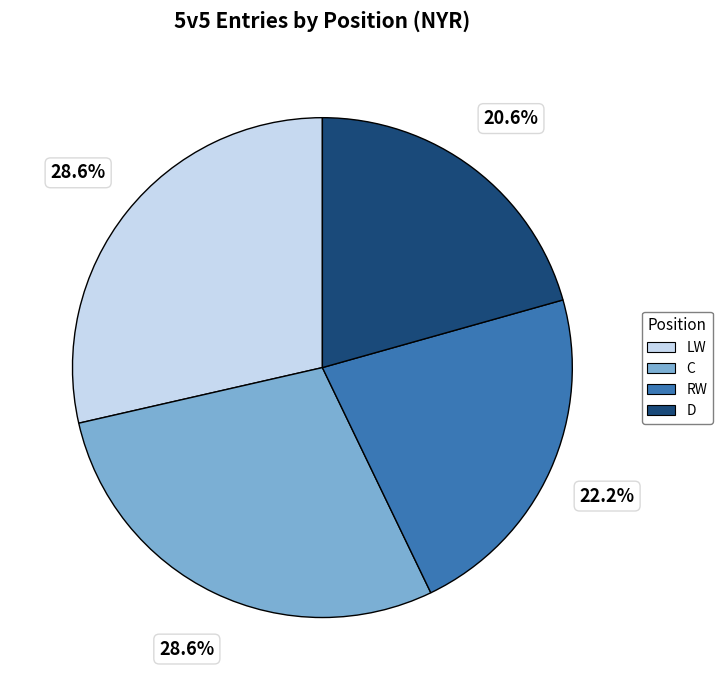

Do RW and LW together represent more than half of the pie?

Yes